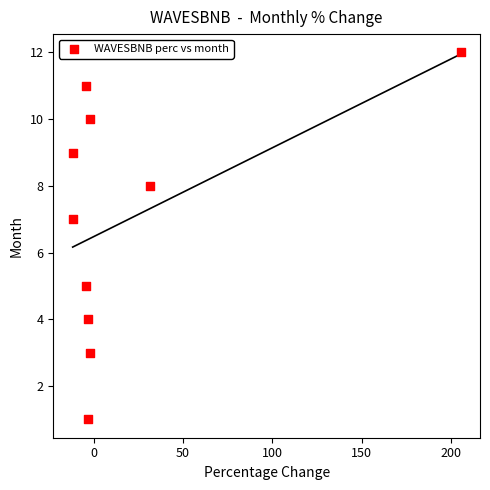

What is the range of Y values (max minus min)?

11